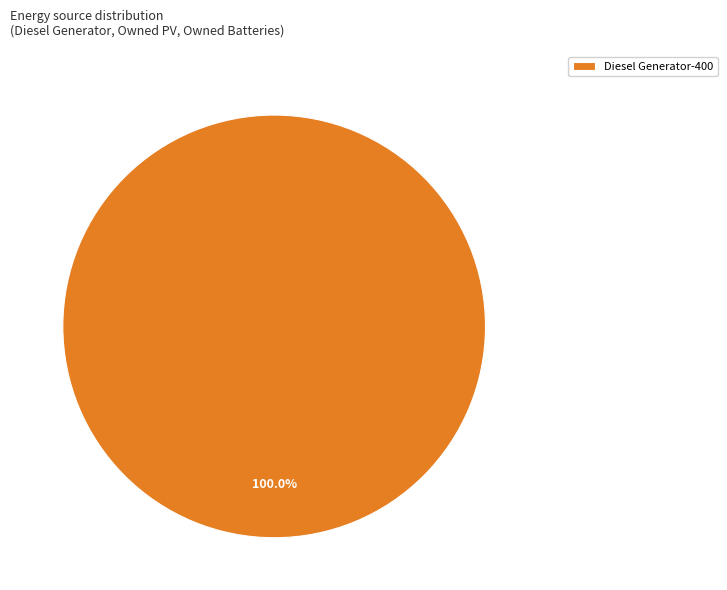

How many slices are in this pie chart?

1